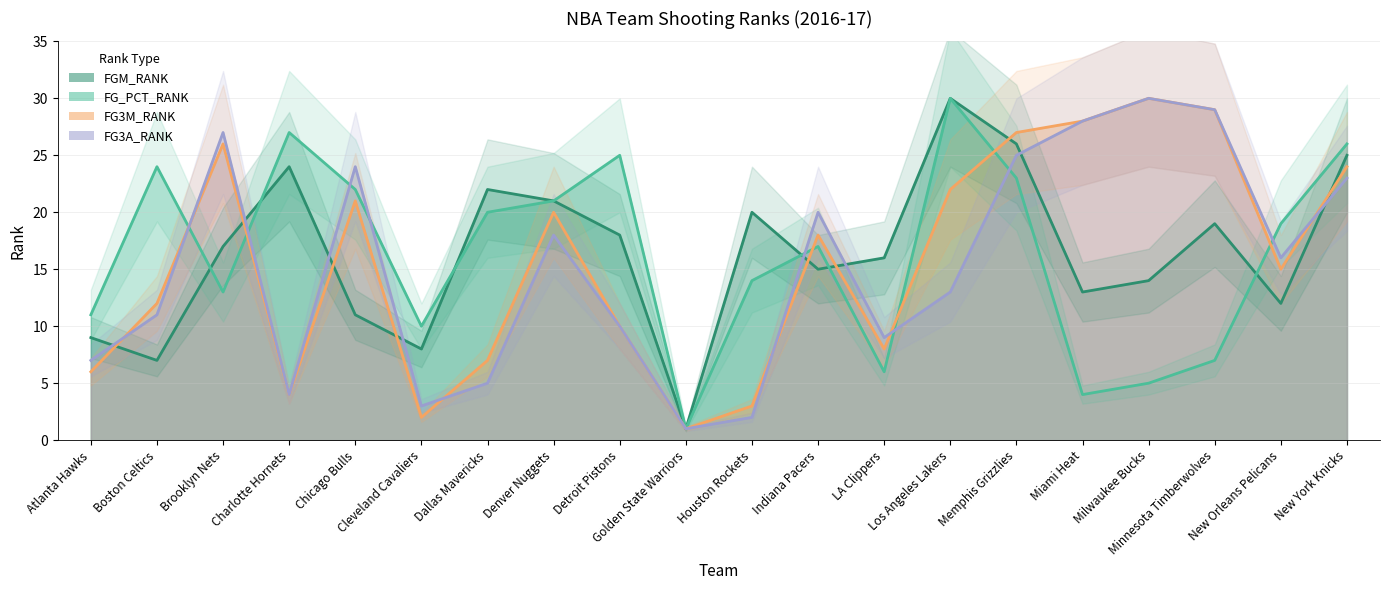

Is the value of FG3A_RANK at LA Clippers greater than the value of FG3M_RANK at LA Clippers?

Yes